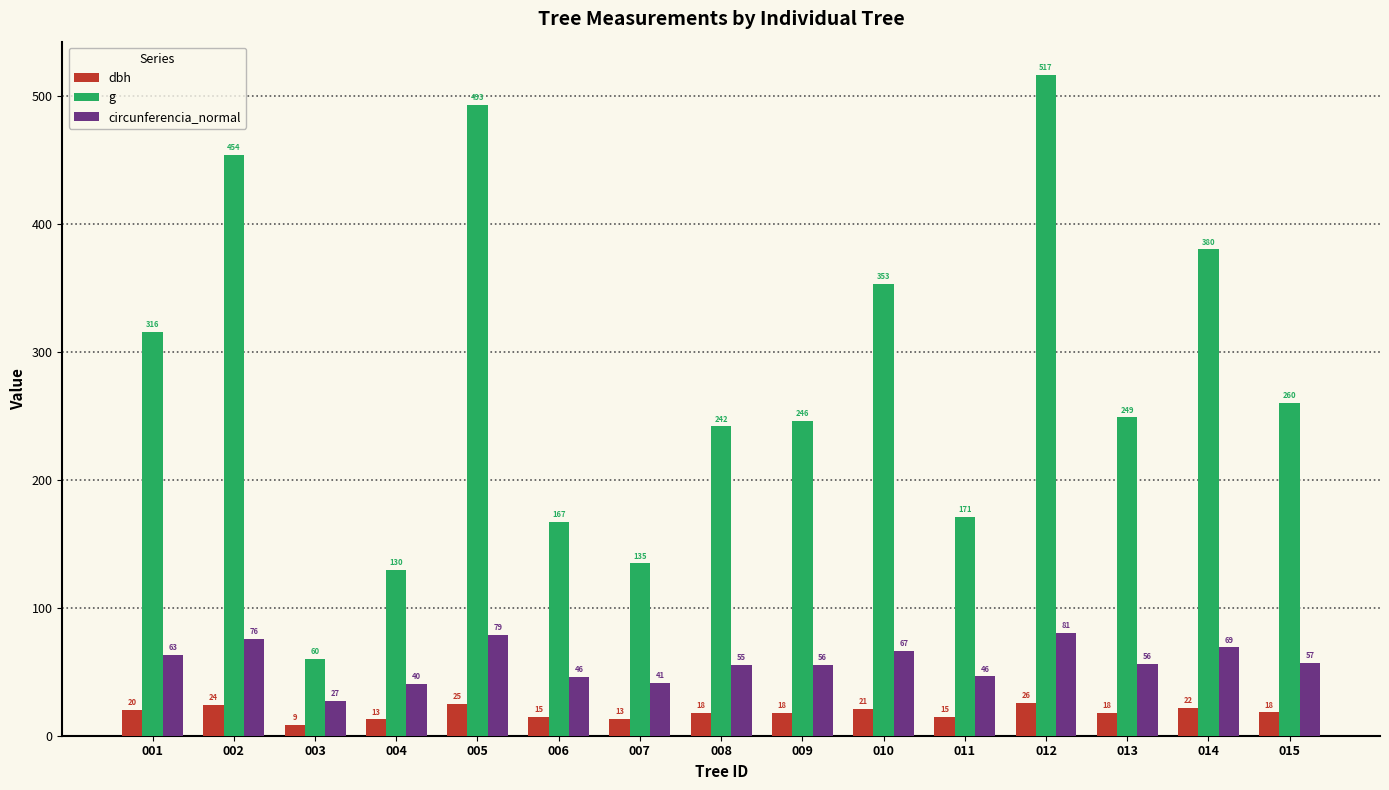

Where is circunferencia_normal nearest to the value 54?

008